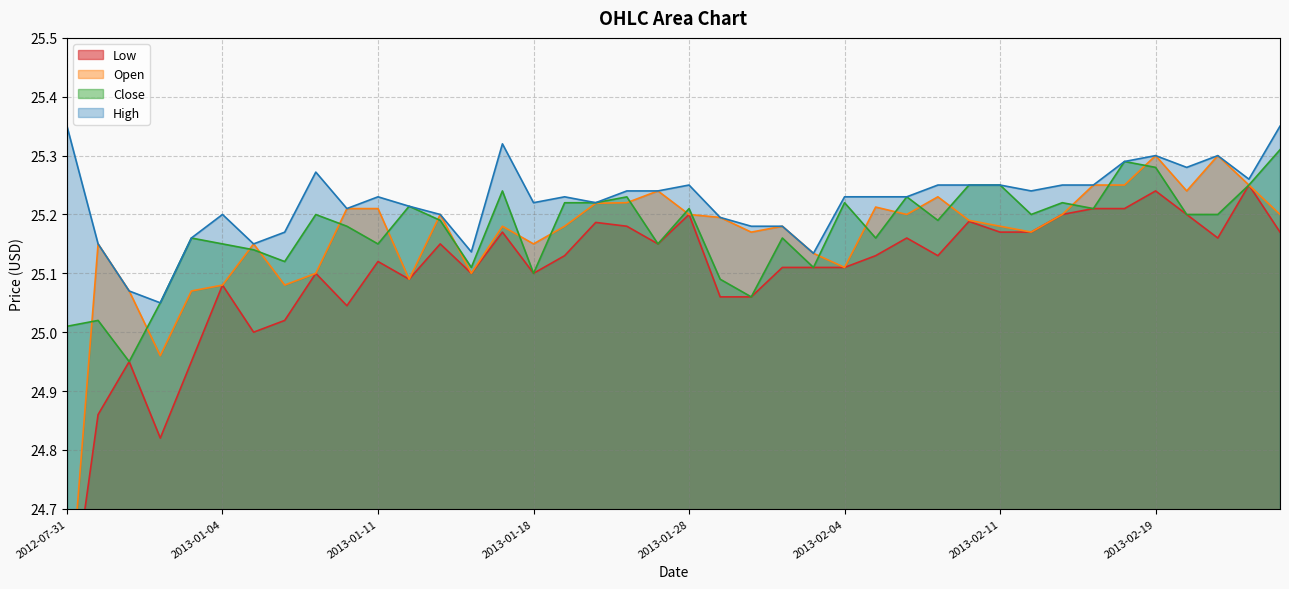

What is the difference between the maximum and minimum values in the Low series?

0.8